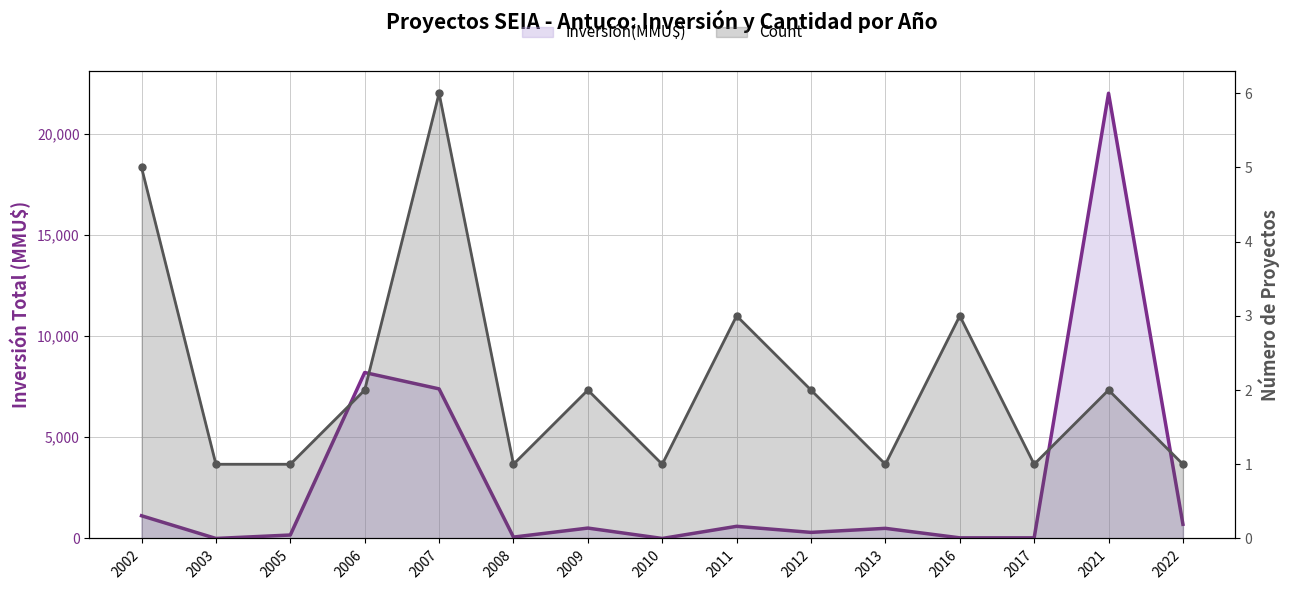

What is the average value of the Count series?

2